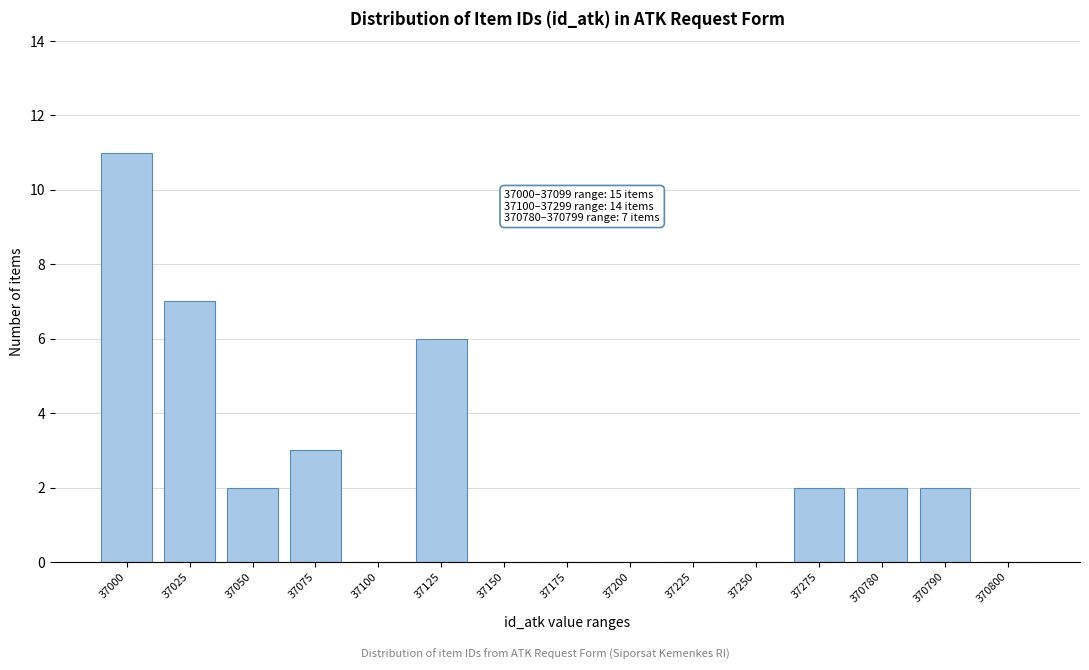

Reading left to right, extract all data points from this chart.

37000=11	37025=7	37050=2	37075=3	37100=0	37125=6	37150=0	37175=0	37200=0	37225=0	37250=0	37275=2	370780=2	370790=2	370800=0